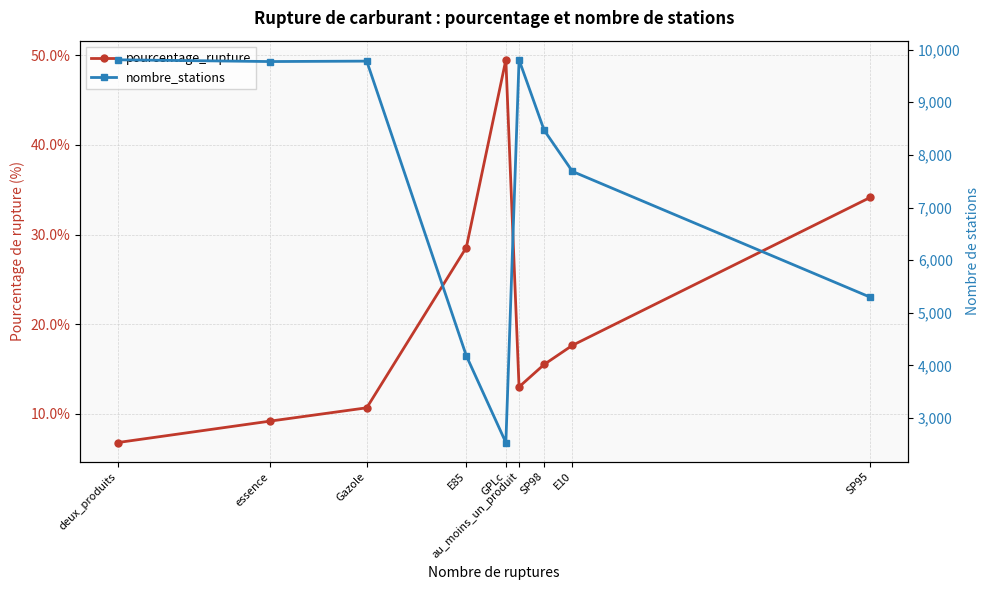

What is the sum of all pourcentage_rupture values?

185.0